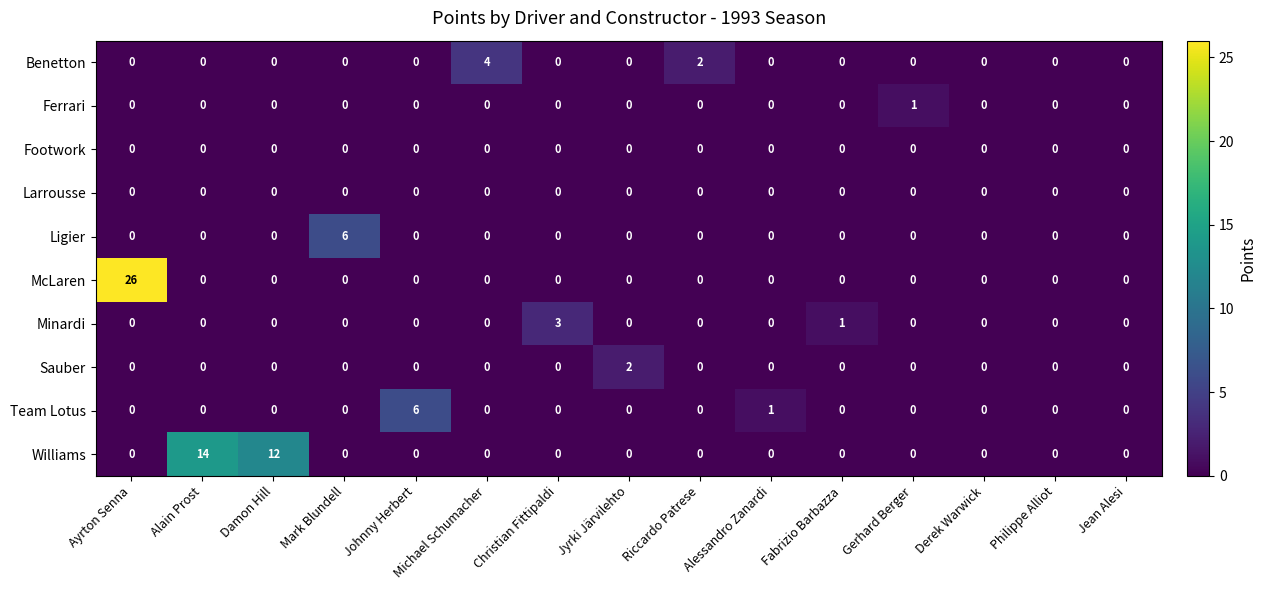

What is the greatest value displayed?

26